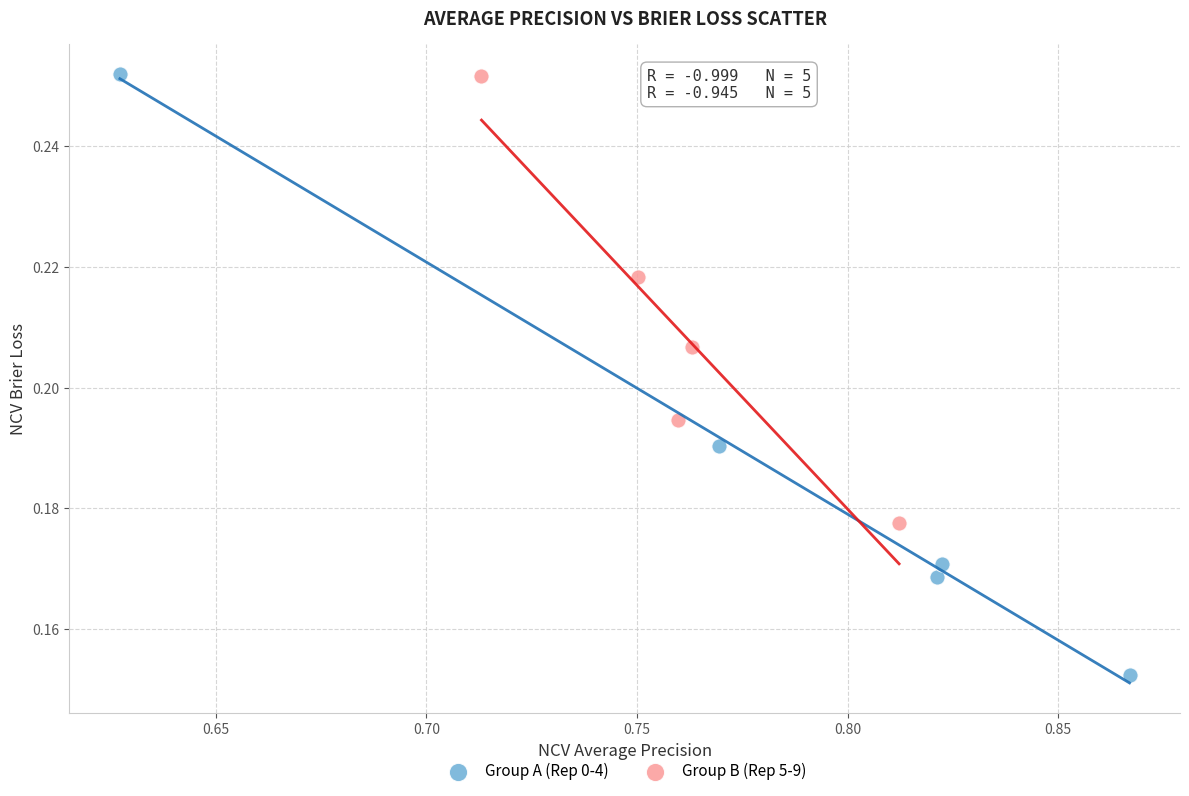

Which series reaches the minimum Y coordinate?

Group A (Rep 0-4)